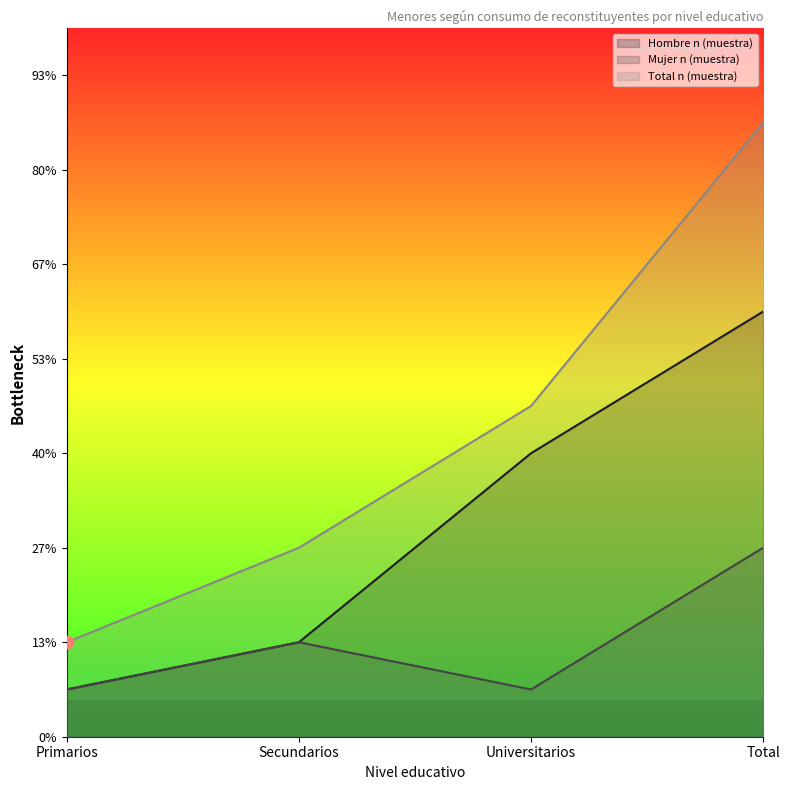

Which series reaches the maximum Y coordinate?

Total n (muestra)